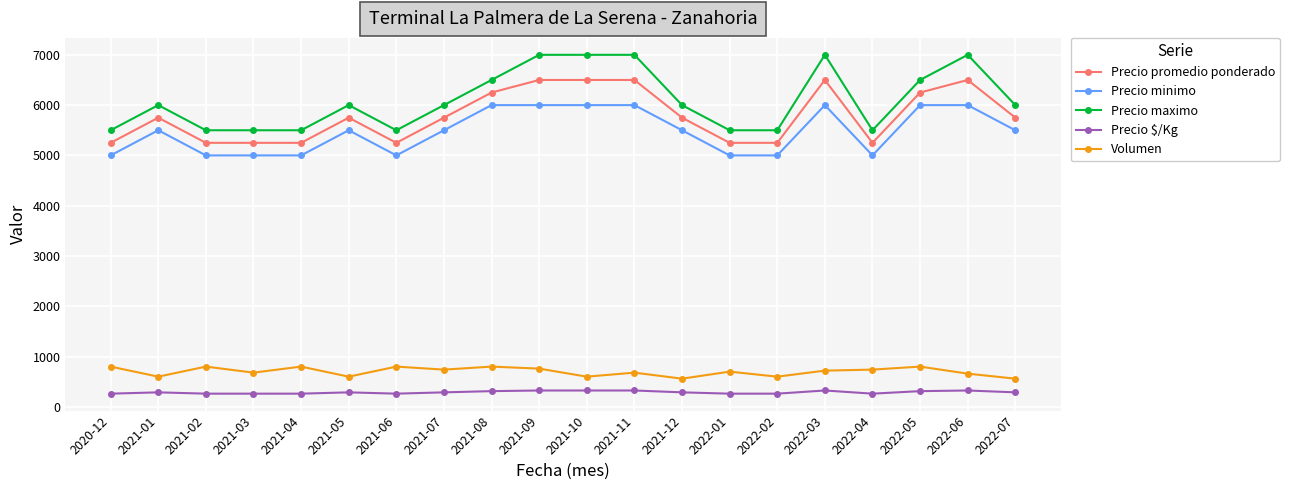

What is the value of the Precio minimo point at the 3rd from the left?

5000